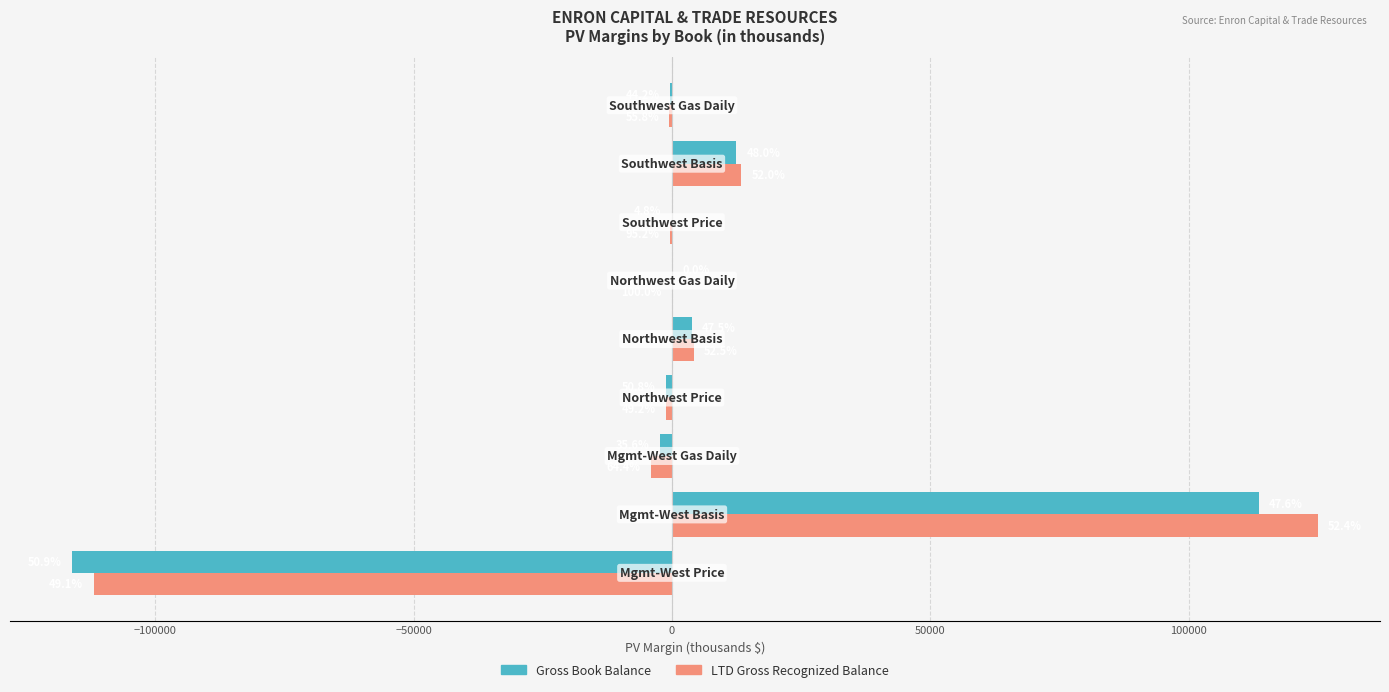

What is the maximum value for Gross Book Balance?

113544.3